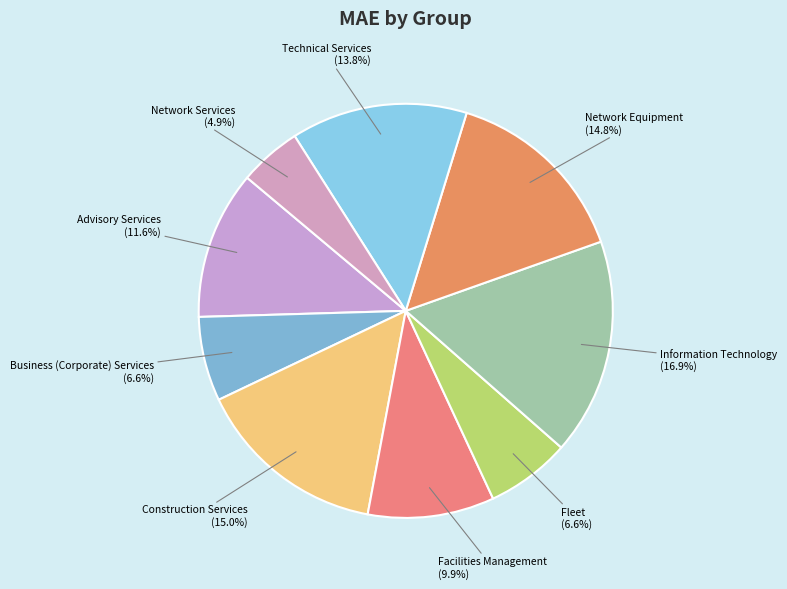

To the nearest percent, what is the difference between the largest and smallest slice percentages?

12%